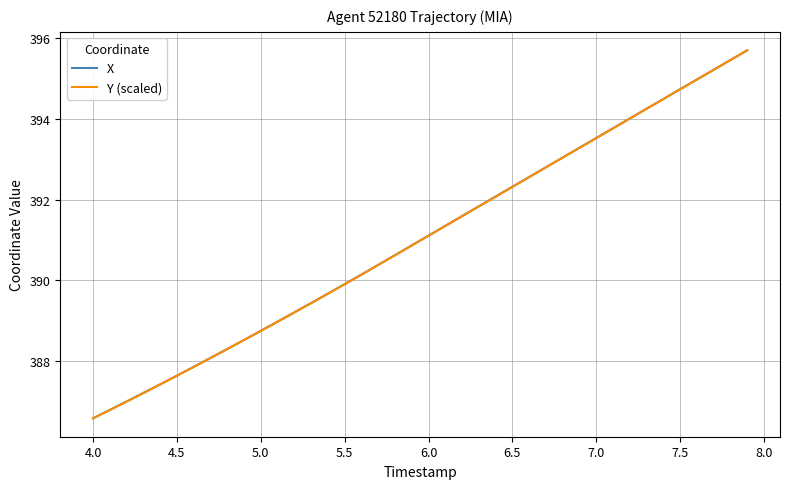

What is the maximum value shown in the chart?

395.7